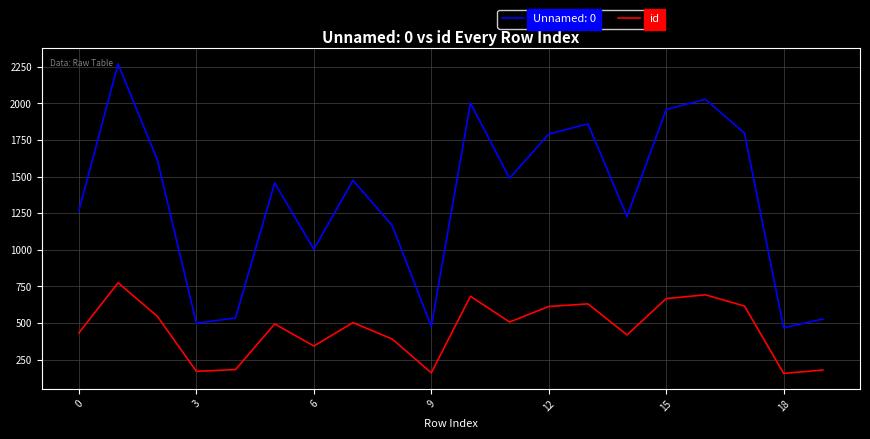

Which series has the largest range (max minus min)?

Unnamed: 0